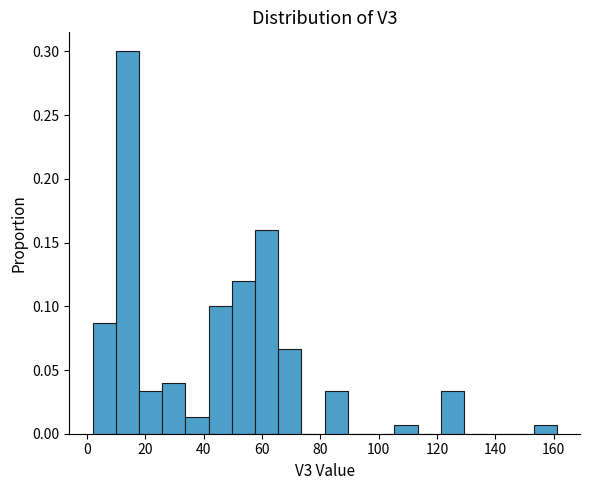

Around what value on the x-axis is the tallest bar? Give the approximate position of its centre, as read against the axis.

14